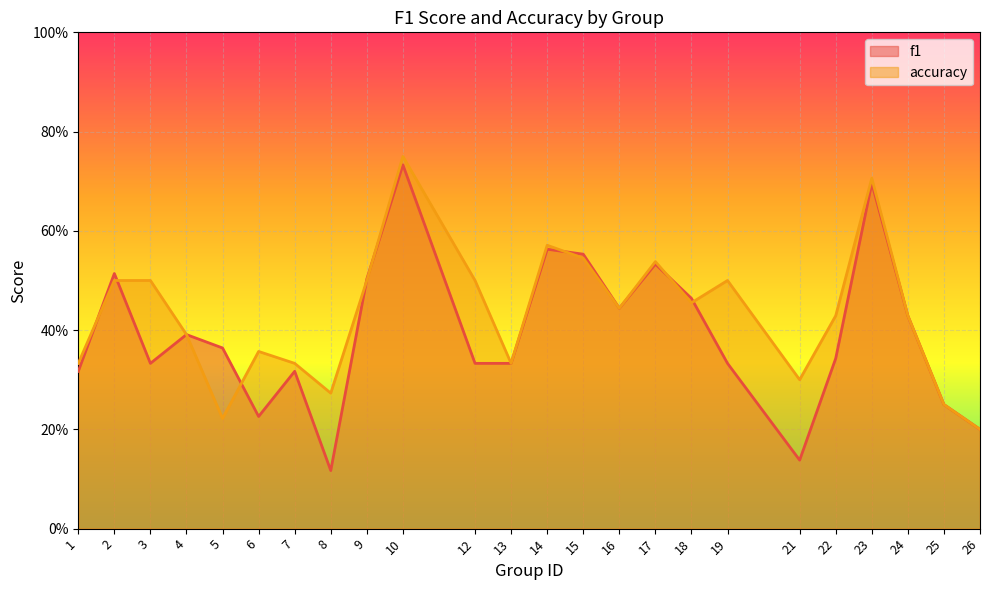

Where is the first local minimum for f1?

3